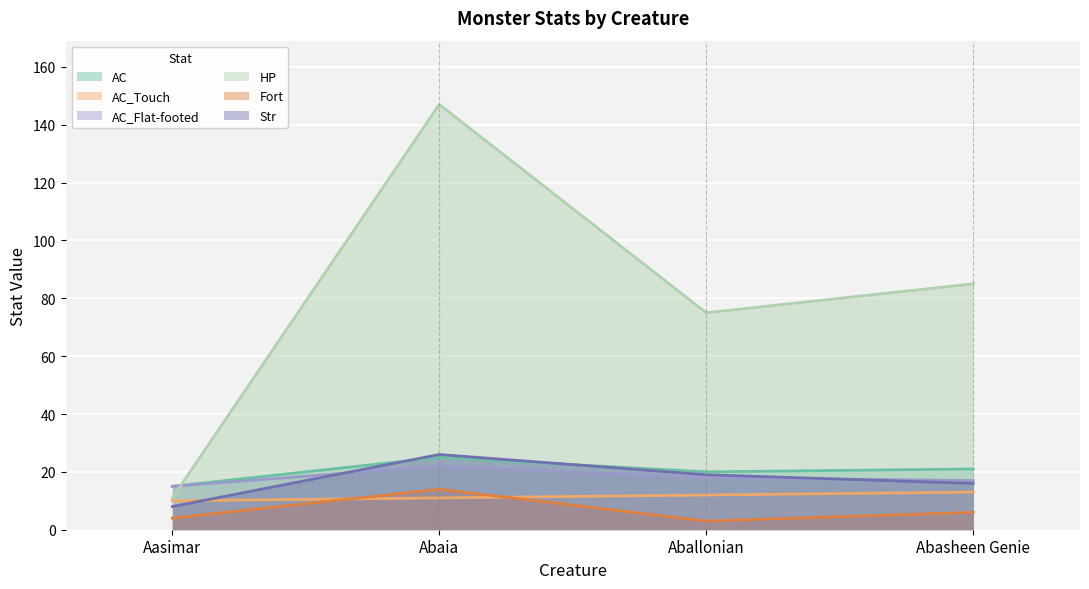

The value of Fort at Abasheen Genie is 8. True or false?

False